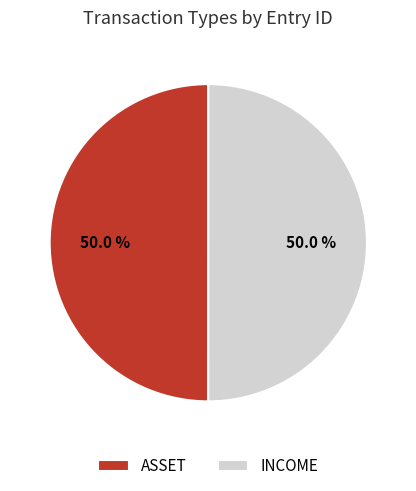

Approximately how many times larger is the value at INCOME compared to ASSET?

1.0